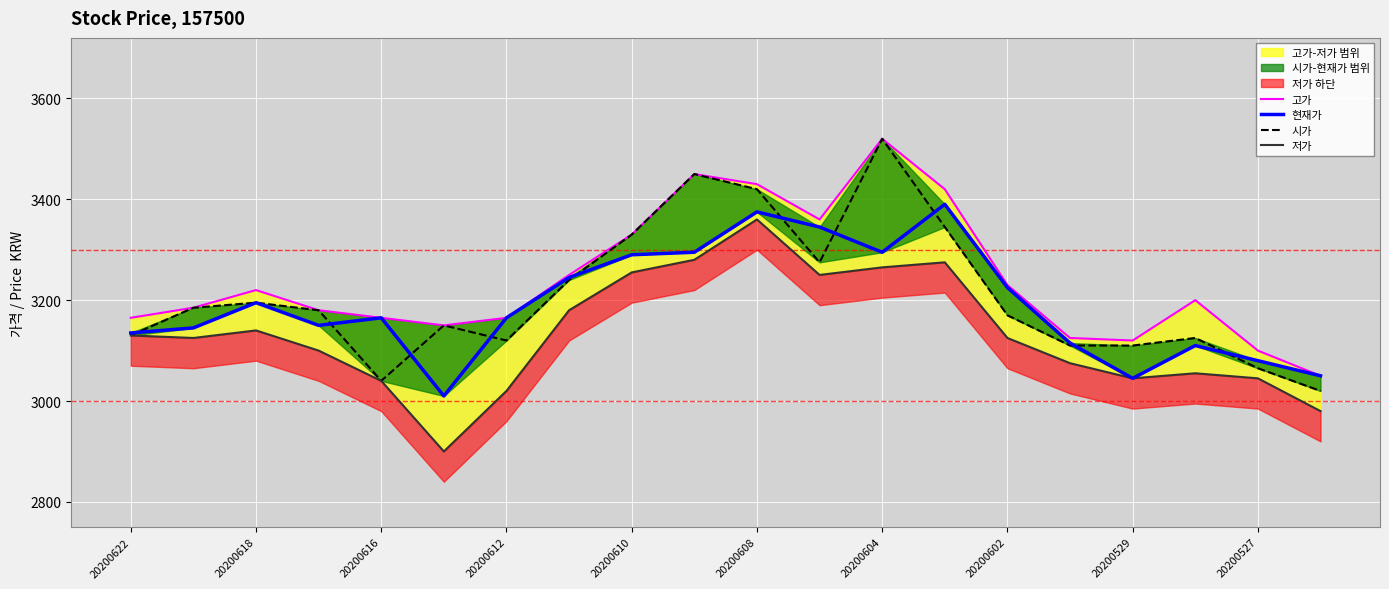

What is the greatest value displayed?

3520